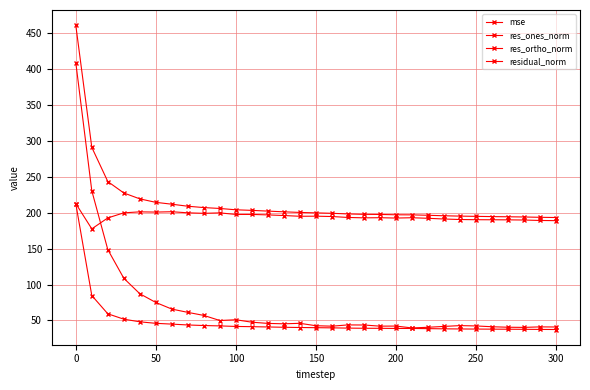

Reading right to left, transcribe all the data shown in this chart.

mse: 37.4	37.5	37.7	37.8	37.9	38.0	38.1	38.3	38.6	38.8	38.9	39.1	39.1	39.3	39.7	39.9	40.2	40.5	40.9	41.3	41.7	42.4	42.9	43.7	44.9	46.0	48.1	51.8	59.3	84.7	212.7
res_ones_norm: 40.9	41.1	40.3	40.6	41.3	42.4	42.8	41.7	40.5	39.6	42.2	42.1	43.7	43.8	42.0	42.7	46.0	45.3	45.9	47.6	51.0	49.9	57.0	61.3	65.8	75.0	87.2	108.7	148.7	230.7	409.2
res_ortho_norm: 189.0	189.3	189.9	190.1	190.2	190.3	190.6	191.3	192.3	193.0	192.6	193.1	192.9	193.5	194.8	195.2	195.1	196.1	197.0	197.7	197.7	199.8	199.2	199.9	201.4	200.9	201.3	199.9	192.8	177.6	212.8
residual_norm: 193.4	193.7	194.1	194.4	194.6	195.0	195.3	195.8	196.5	197.1	197.2	197.6	197.8	198.3	199.2	199.8	200.4	201.3	202.3	203.3	204.1	206.0	207.2	209.1	211.9	214.5	219.3	227.5	243.5	291.1	461.2